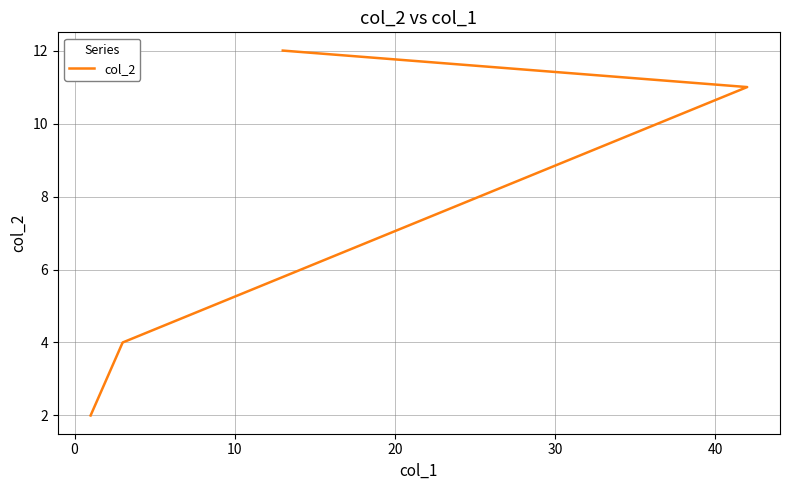

Count the number of data series in this chart.

1